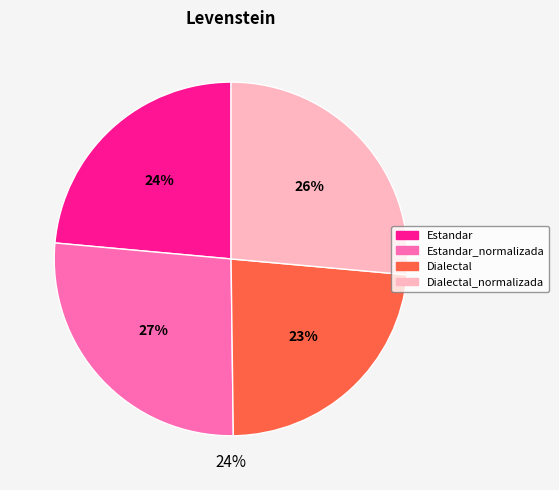

What percentage is the Estandar_normalizada slice, to the nearest percent?

27%